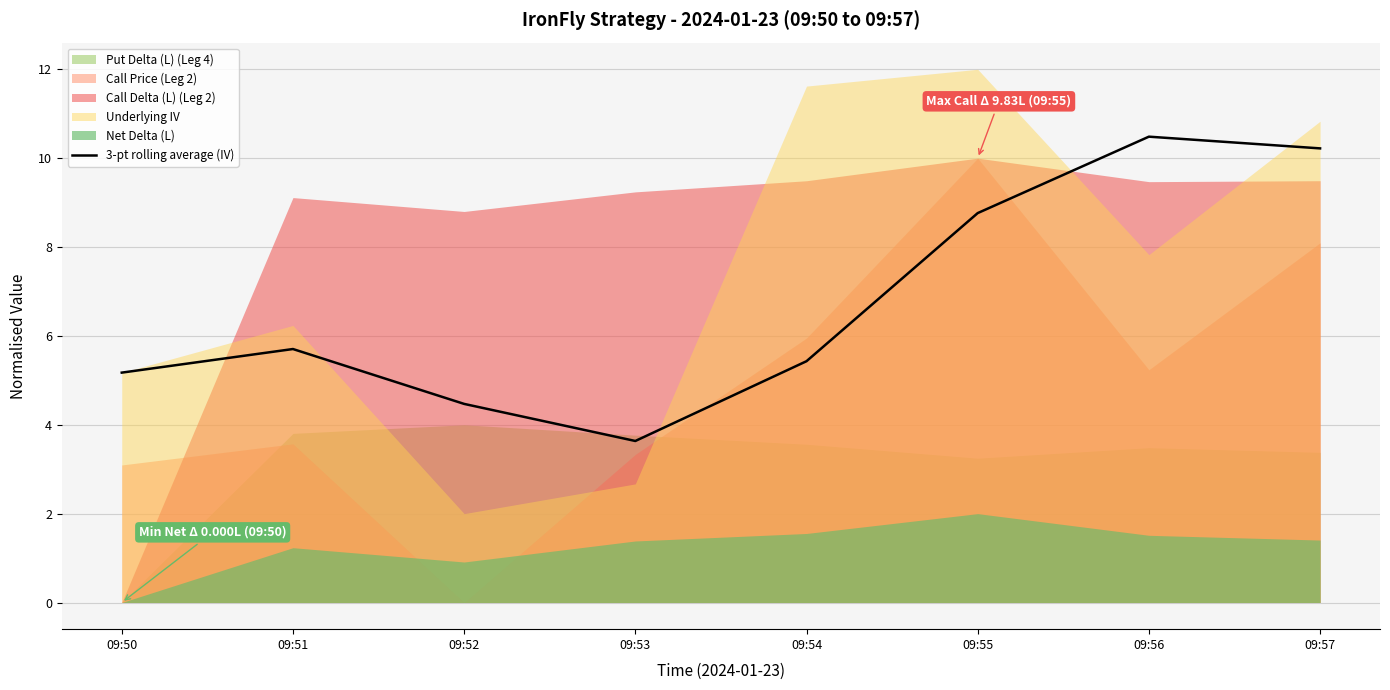

List the labels in order of value, smallest first.

09:53, 09:52, 09:50, 09:54, 09:51, 09:55, 09:57, 09:56